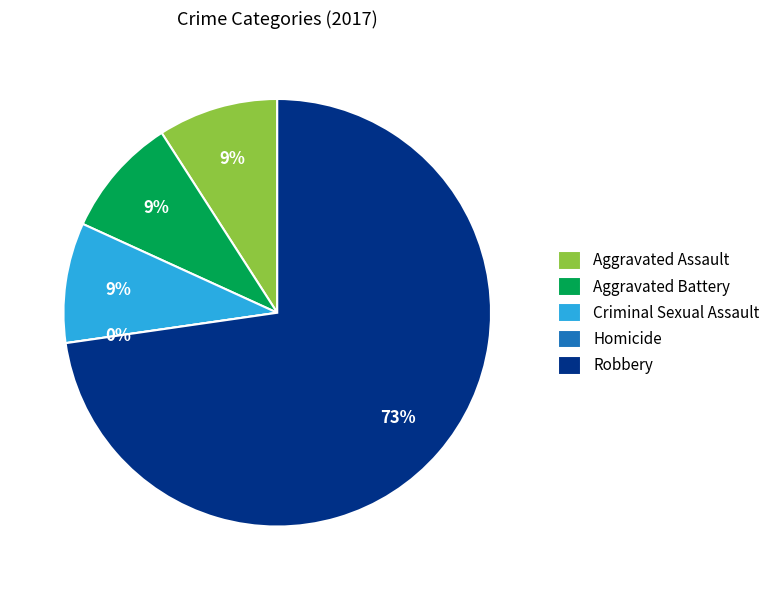

Approximately how many times larger is the value at Aggravated Assault compared to Aggravated Battery?

1.0